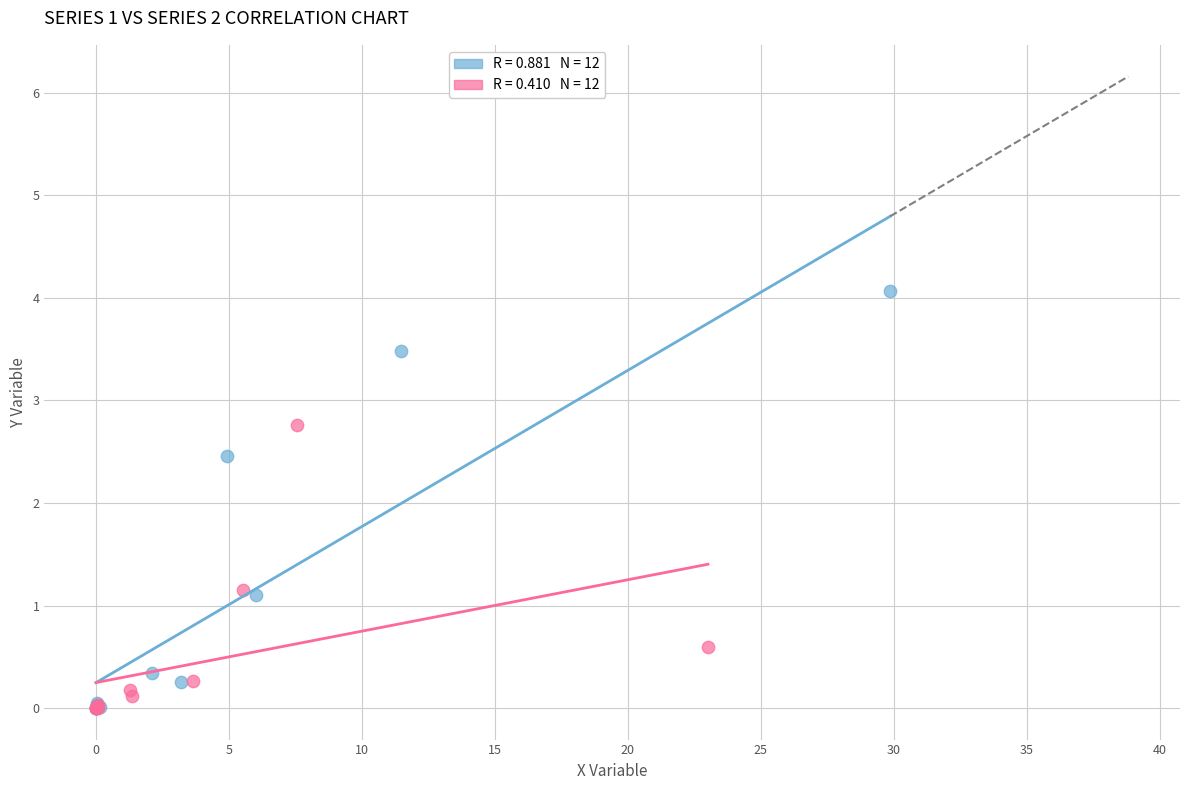

Which series has the widest spread of Y values?

Immigrants from France